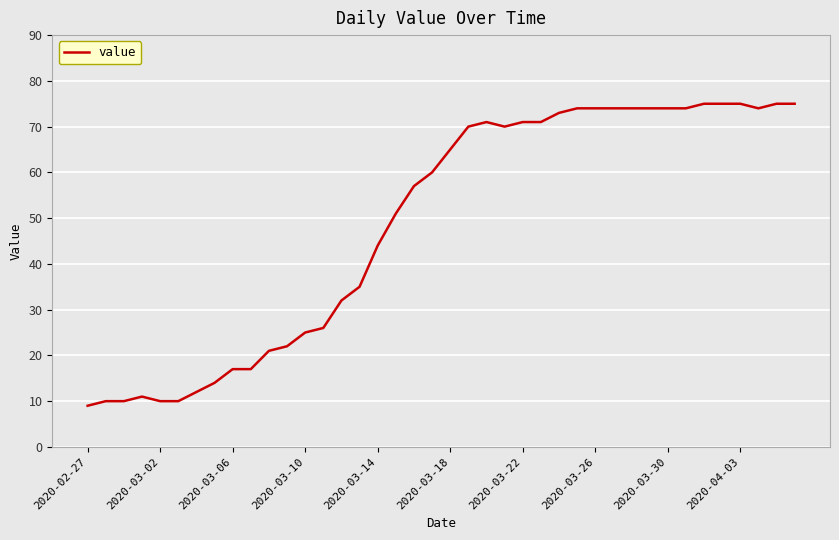

What is the minimum value shown in the chart?

9